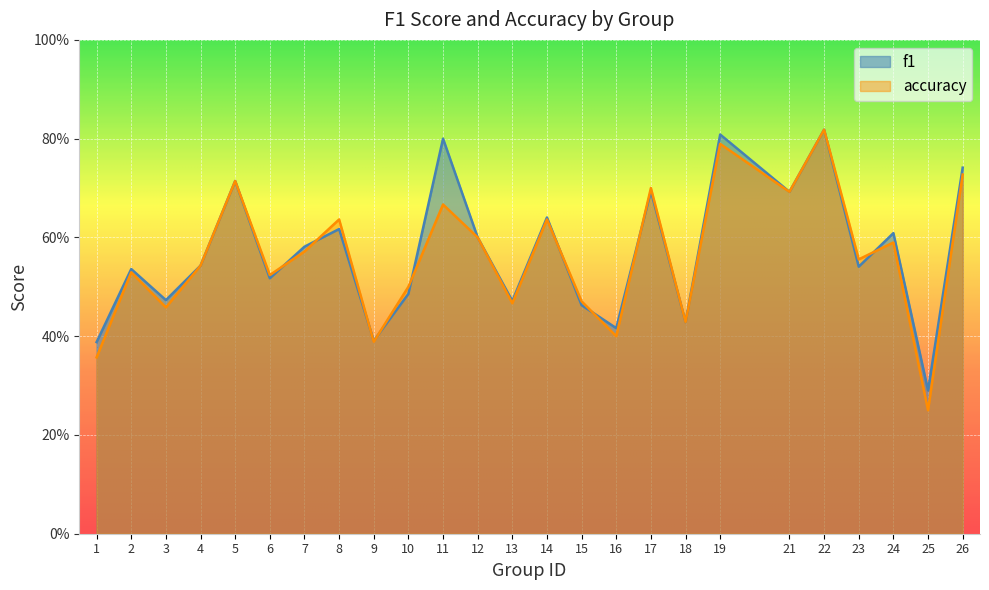

The value of f1 at 2 is 0.9. True or false?

False